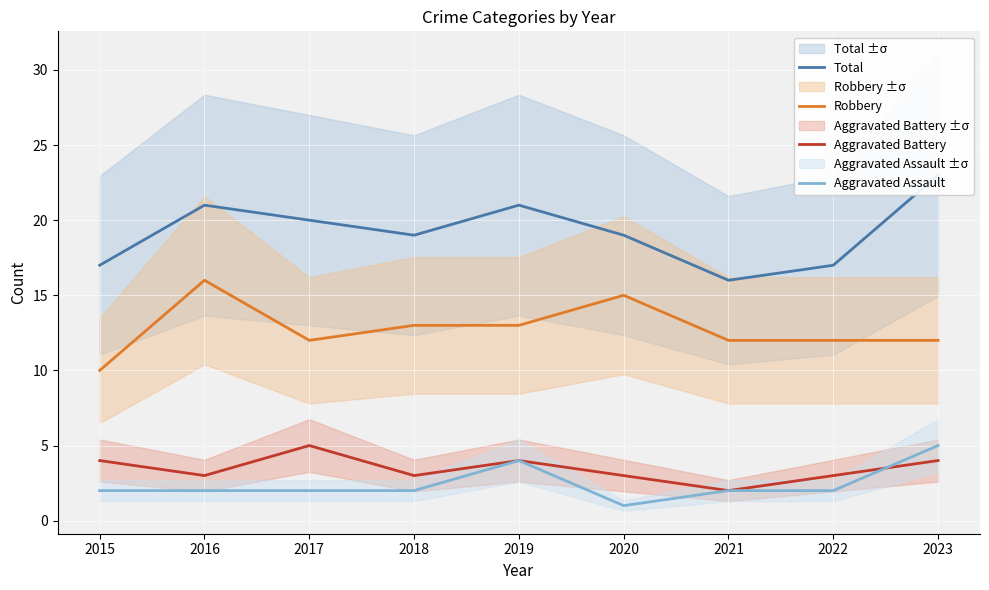

True or false: Aggravated Battery has a value of 3 at 2020.

True